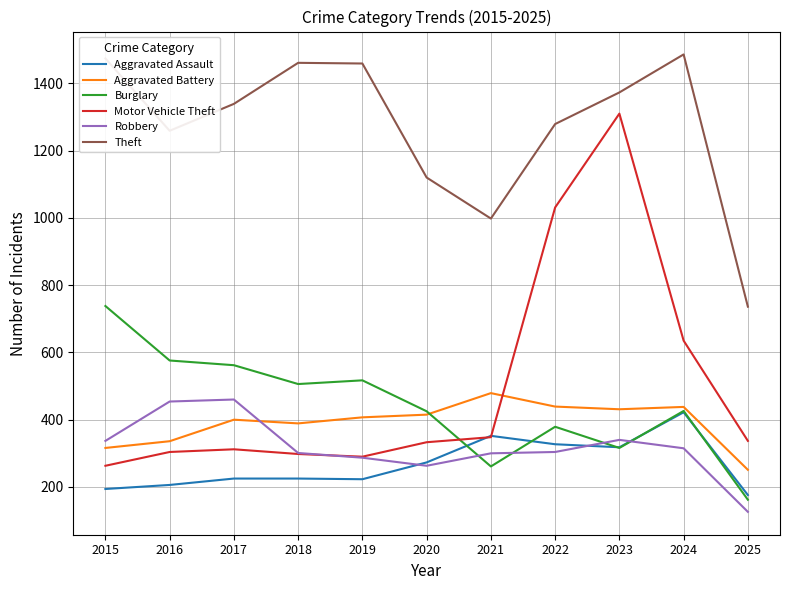

Does the chart have visible grid lines?

Yes